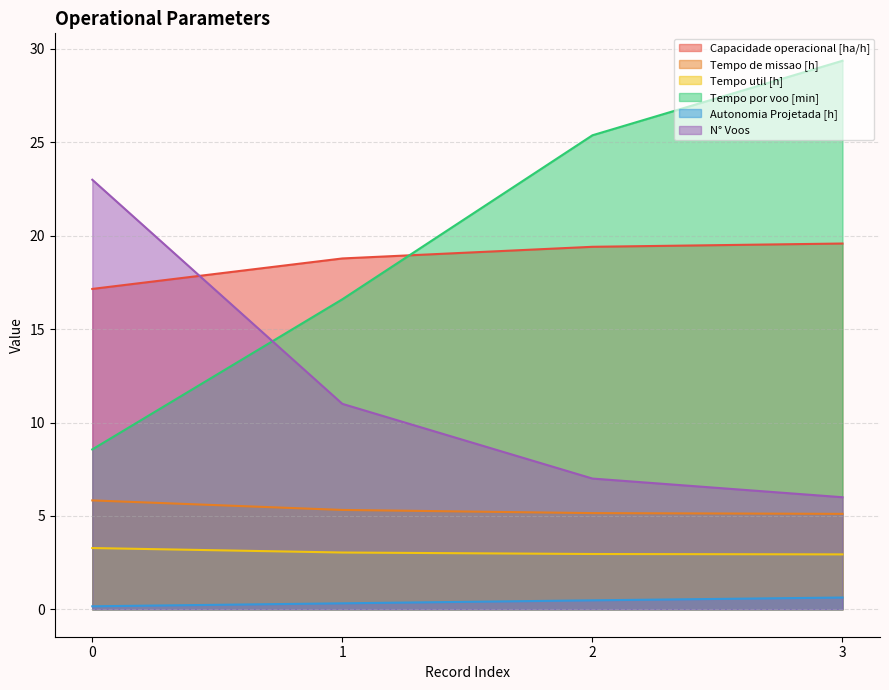

Does the chart display data point markers on the line(s)?

No